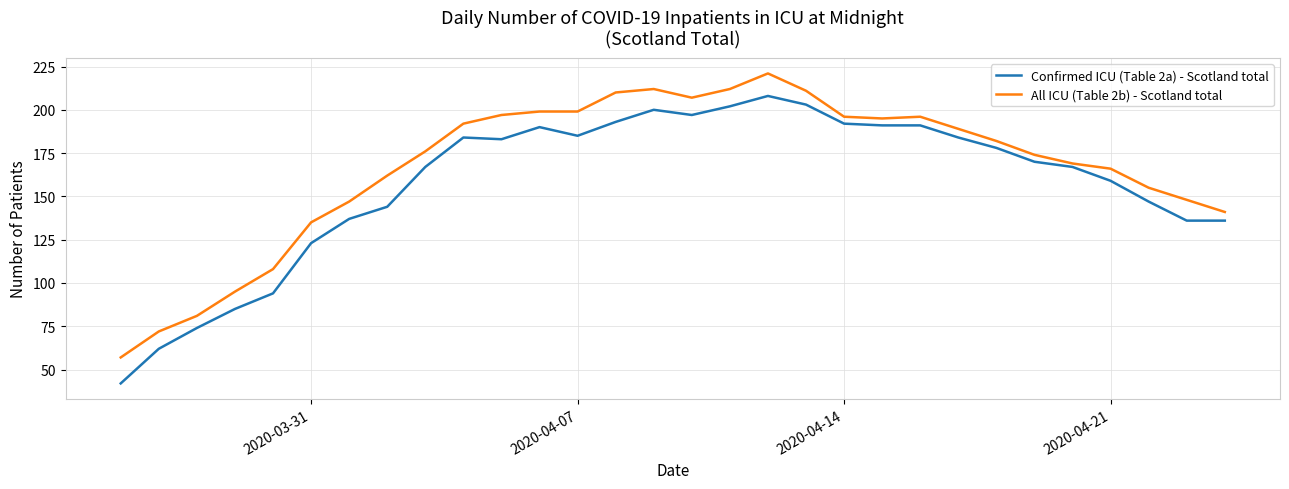

What is the minimum value for Confirmed ICU (Table 2a) - Scotland total?

42